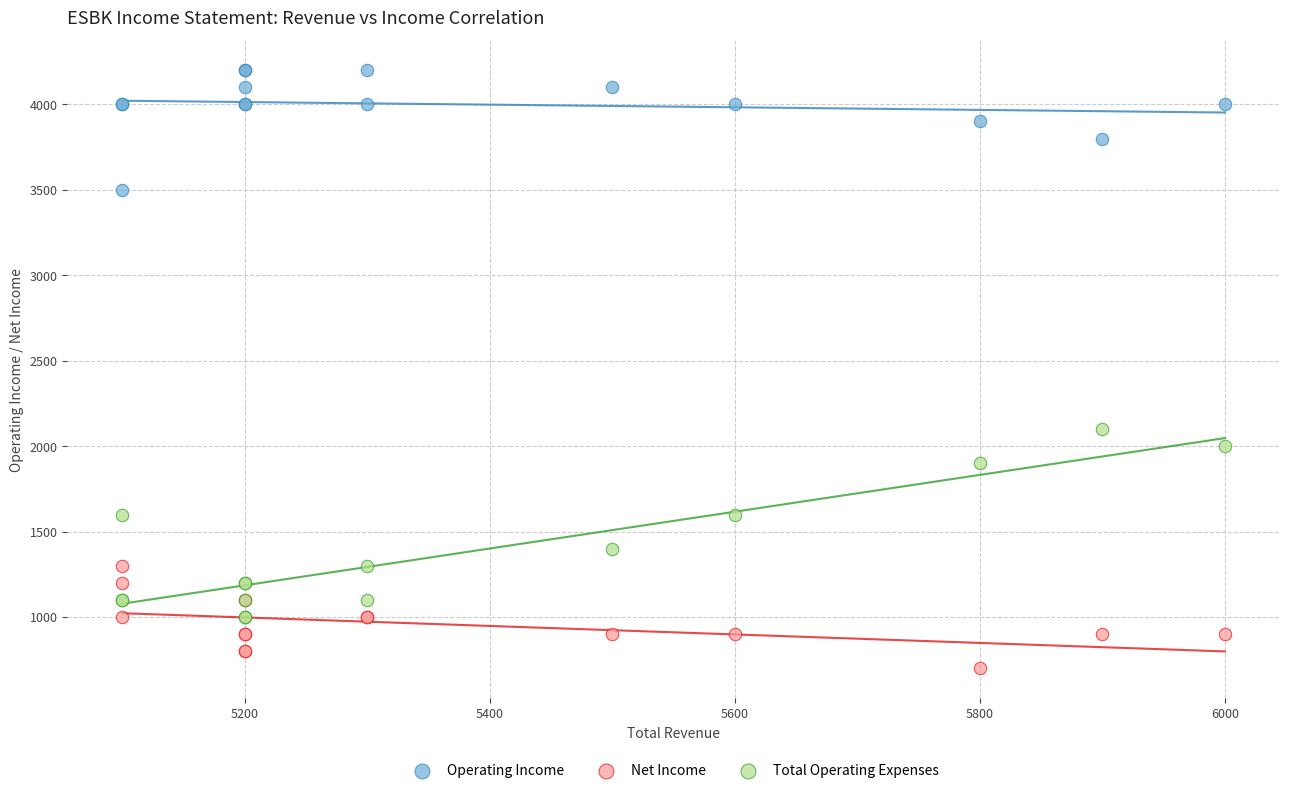

Across all series, what Y value is closest to 2450?

2100